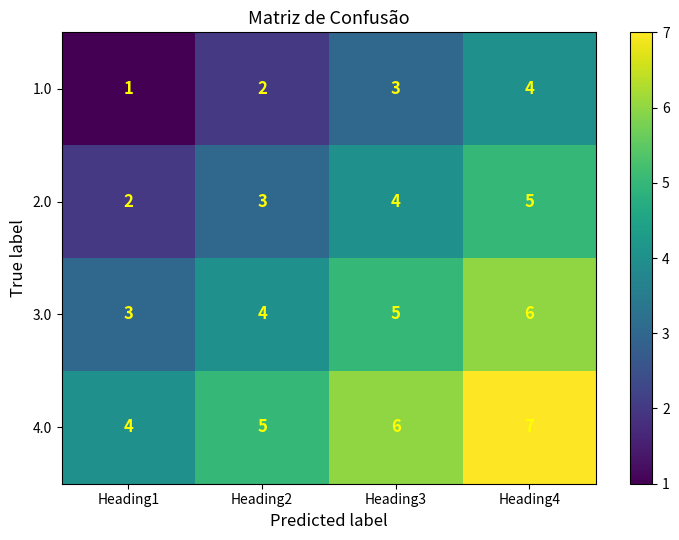

How many data points in 2.0 are less than 4?

2